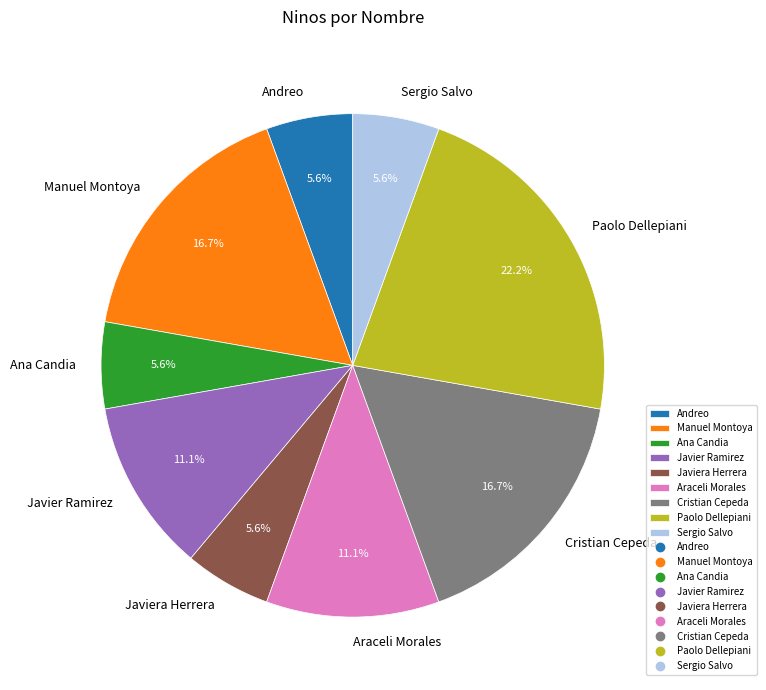

Do Javiera Herrera and Manuel Montoya together represent more than half of the pie?

No